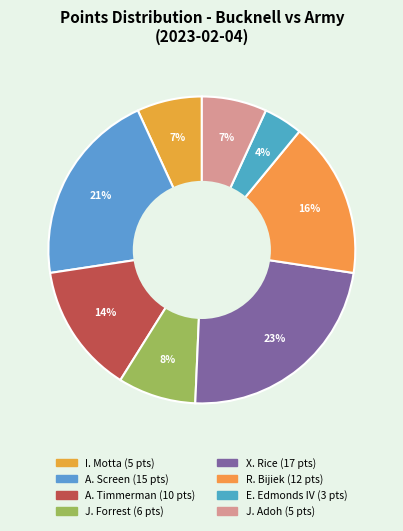

What is the smallest slice in the pie chart?

E. Edmonds IV